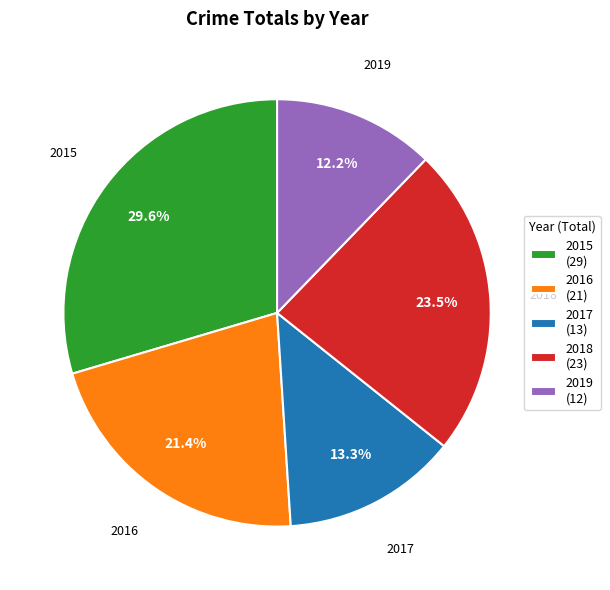

How much of the chart is everything except 2015 (29)?

70.4%